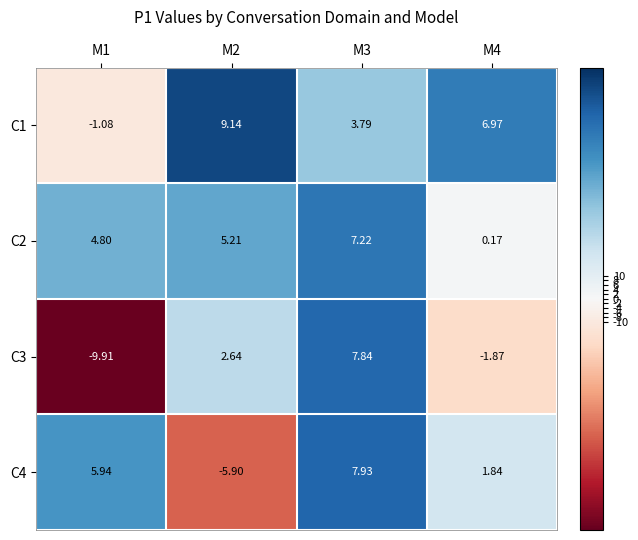

Is the value of C4 at M3 greater than the value of C3 at M3?

Yes